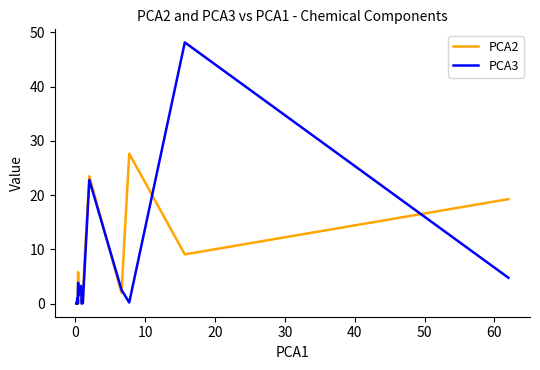

At how many categories does at least one series exceed 14?

4